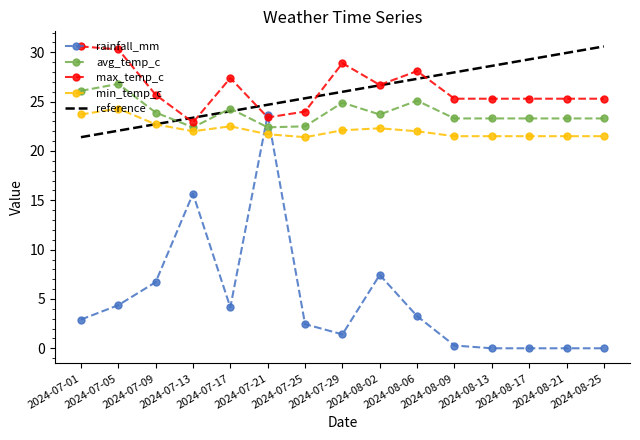

Where do max_temp_c and rainfall_mm first cross each other?

2024-07-17 and 2024-07-21